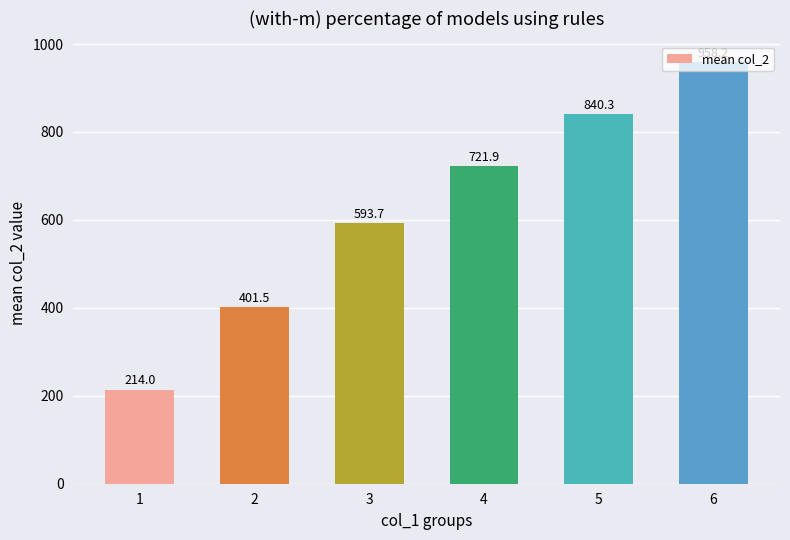

List the labels in order of value, largest first.

6, 5, 4, 3, 2, 1